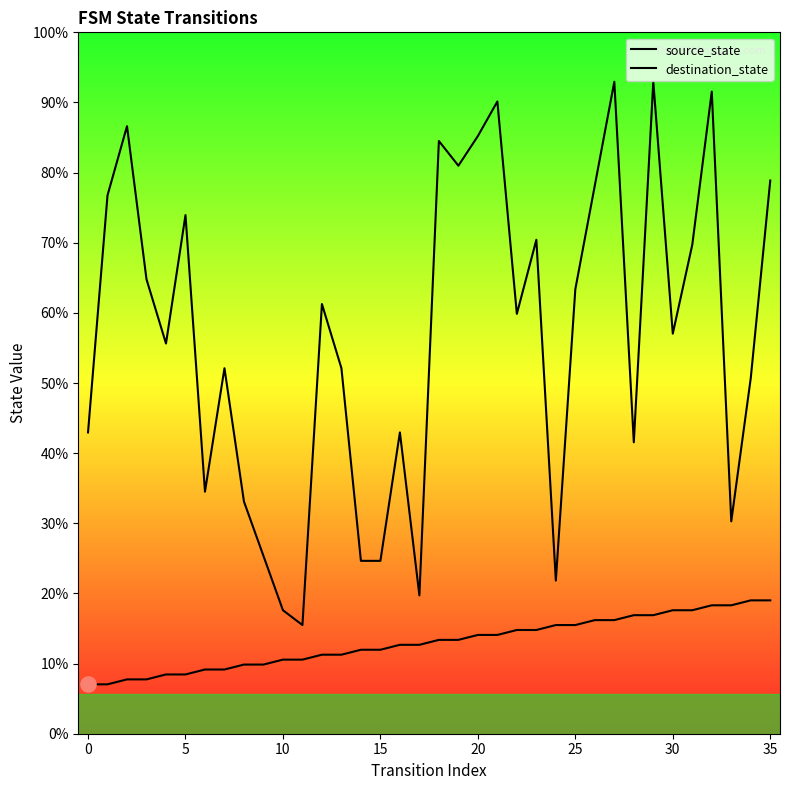

What are all the series names shown in the legend?

source_state, destination_state